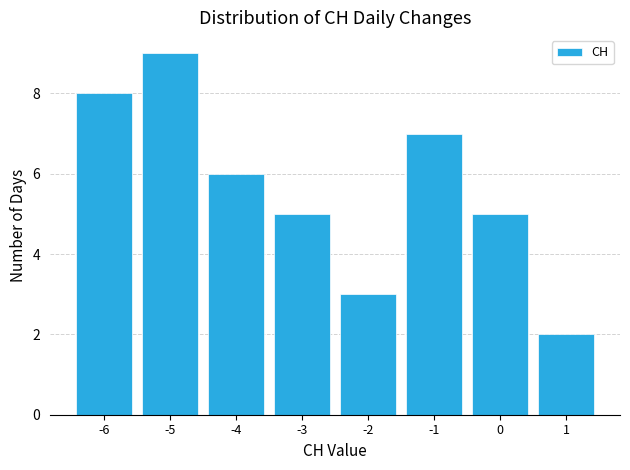

Reading left to right, list every bar in this chart as the range it spans on the x-axis followed by its height. The values are not printed on the chart, so give them approximately, as read against the axis.

-6.5 to -5.5: 8
-5.5 to -4.5: 9
-4.5 to -3.5: 6
-3.5 to -2.5: 5
-2.5 to -1.5: 3
-1.5 to -0.5: 7
-0.5 to 0.5: 5
0.5 to 1.5: 2